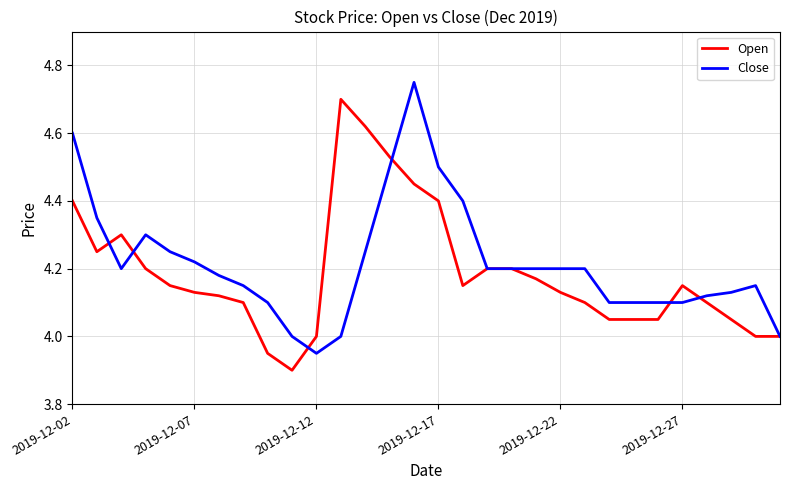

What is the smallest value displayed?

3.9